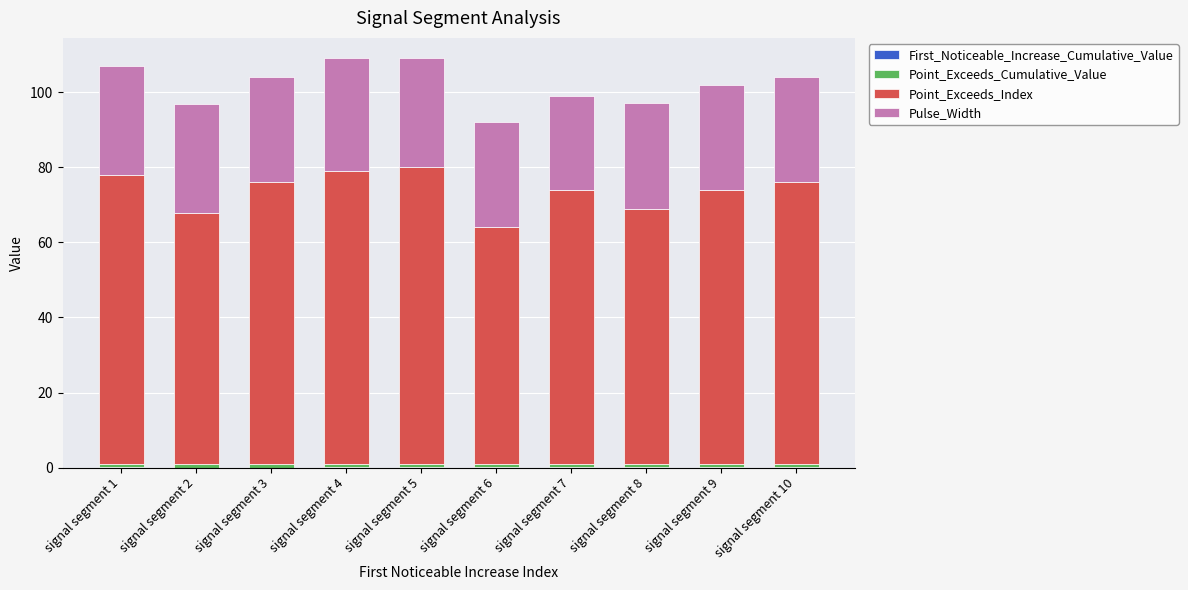

At which category is the sum across all series the highest?

signal segment 4